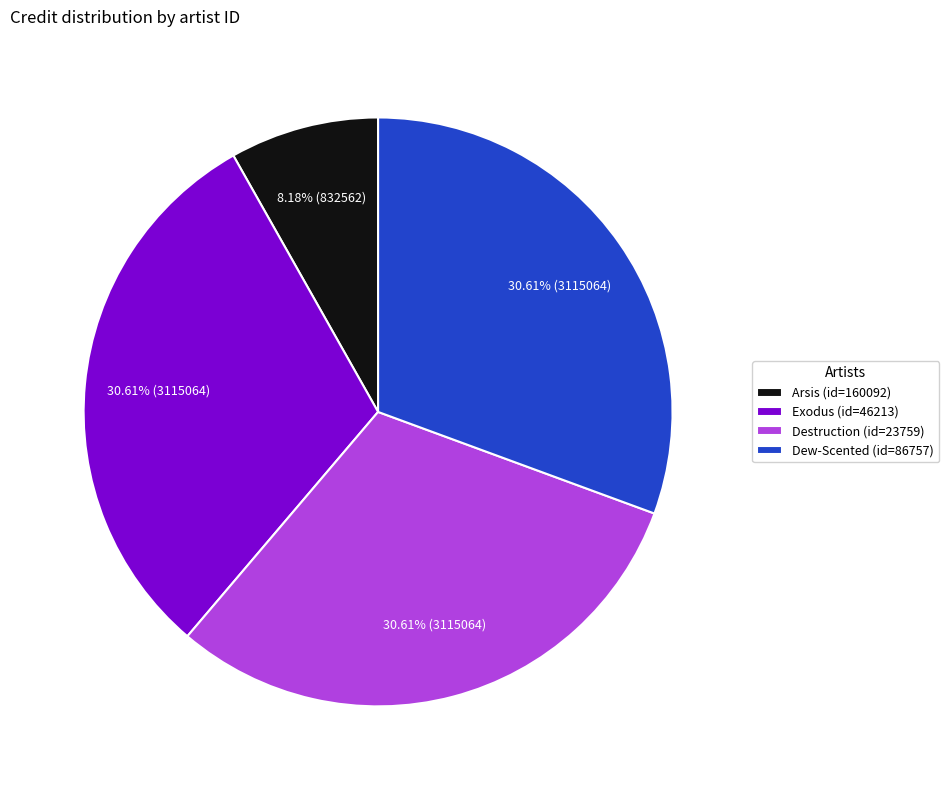

What is the ratio of the value at Destruction (id=23759) to the value at Dew-Scented (id=86757)?

1.0